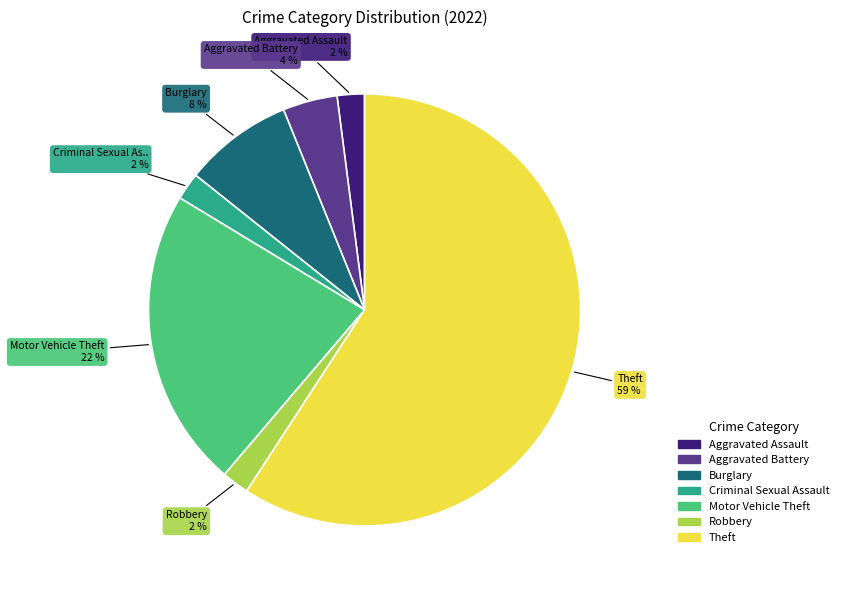

How many slices are in this pie chart?

7